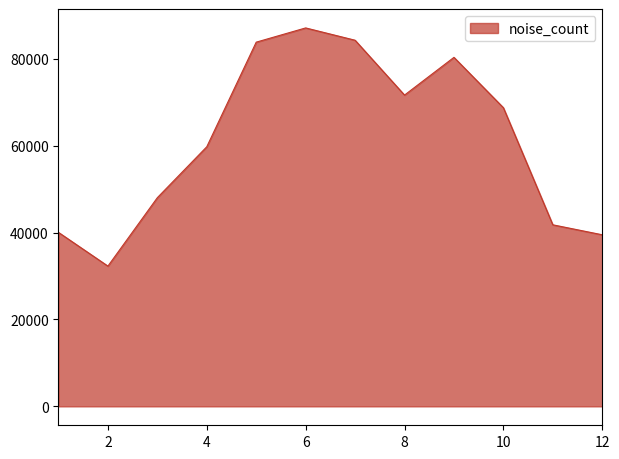

What is the minimum value shown in the chart?

32294